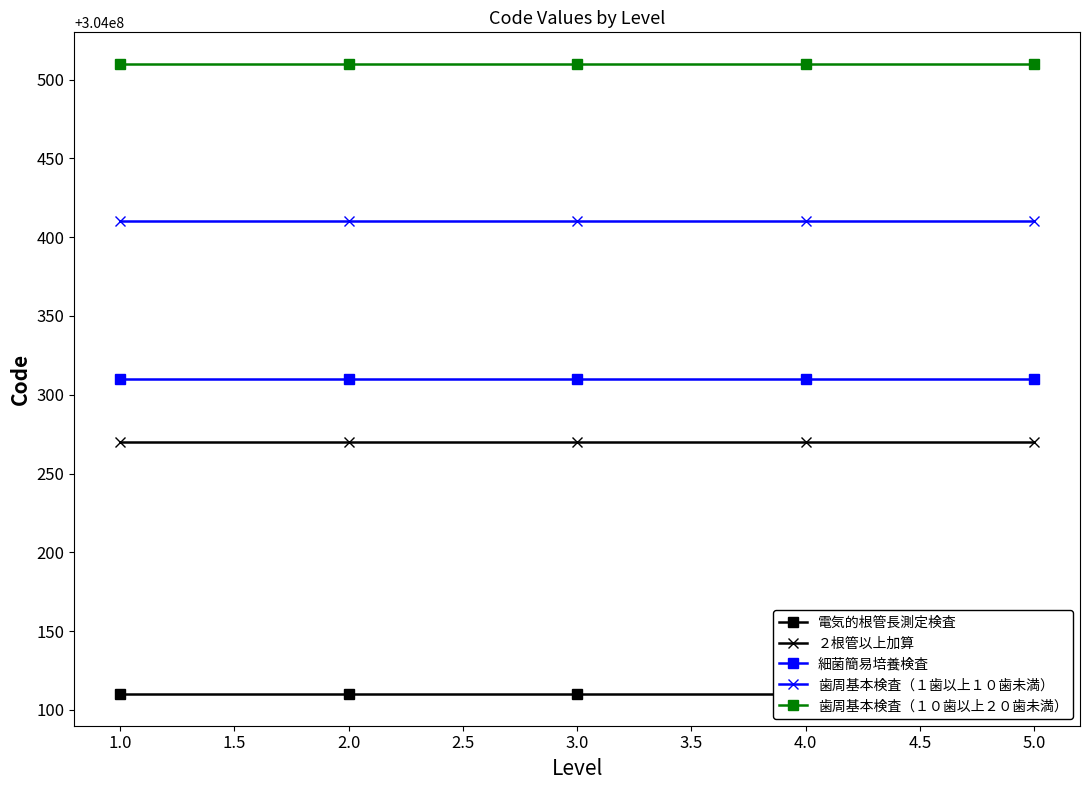

Which series has the widest spread of values?

電気的根管長測定検査